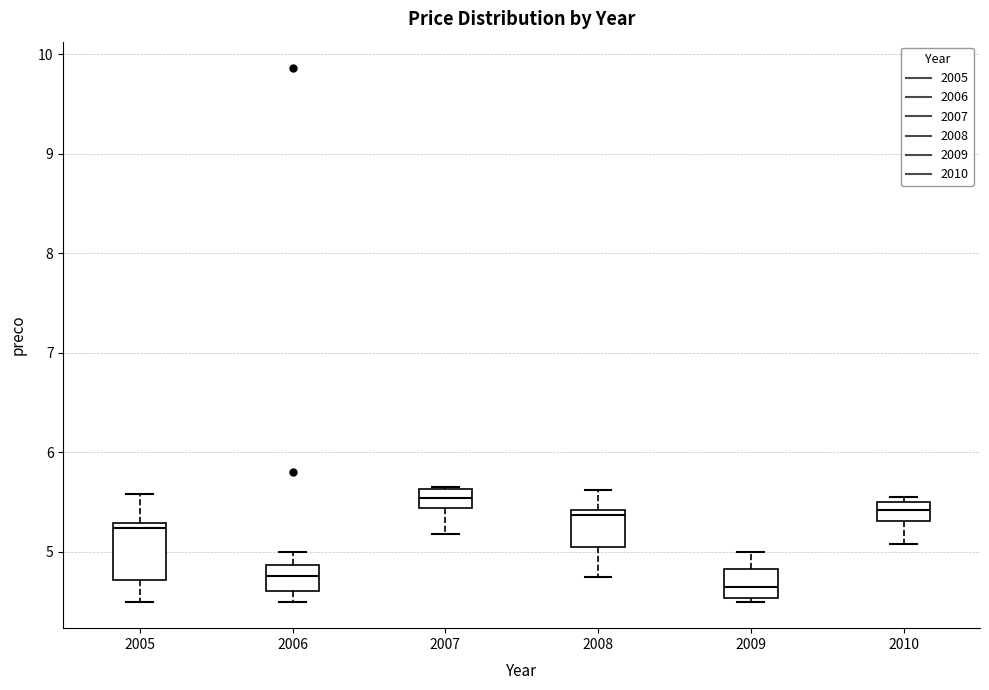

Where is the lower edge of the box at x = 2005 on the y-axis? The values are not printed on the chart, so give them approximately, as read against the axis.

4.7